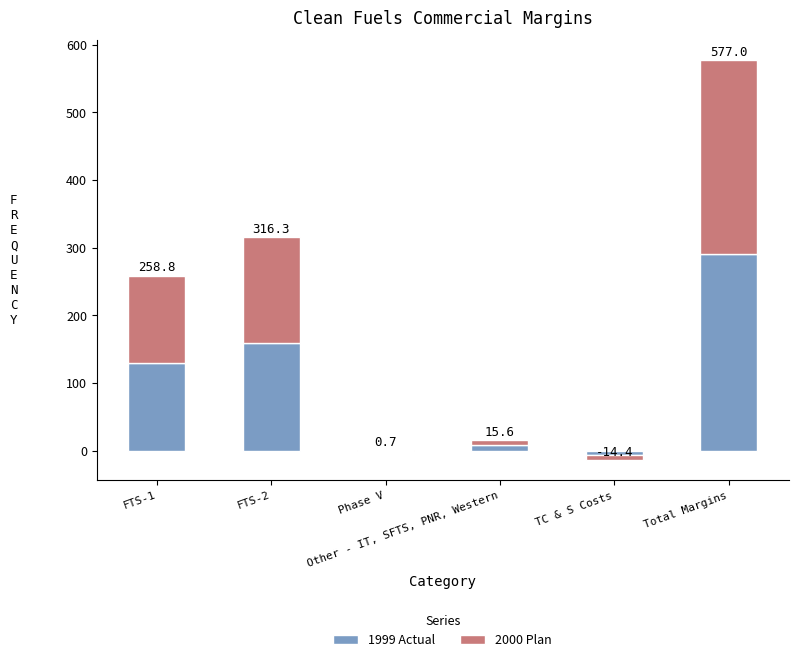

What is the minimum value for 2000 Plan?

-7.2